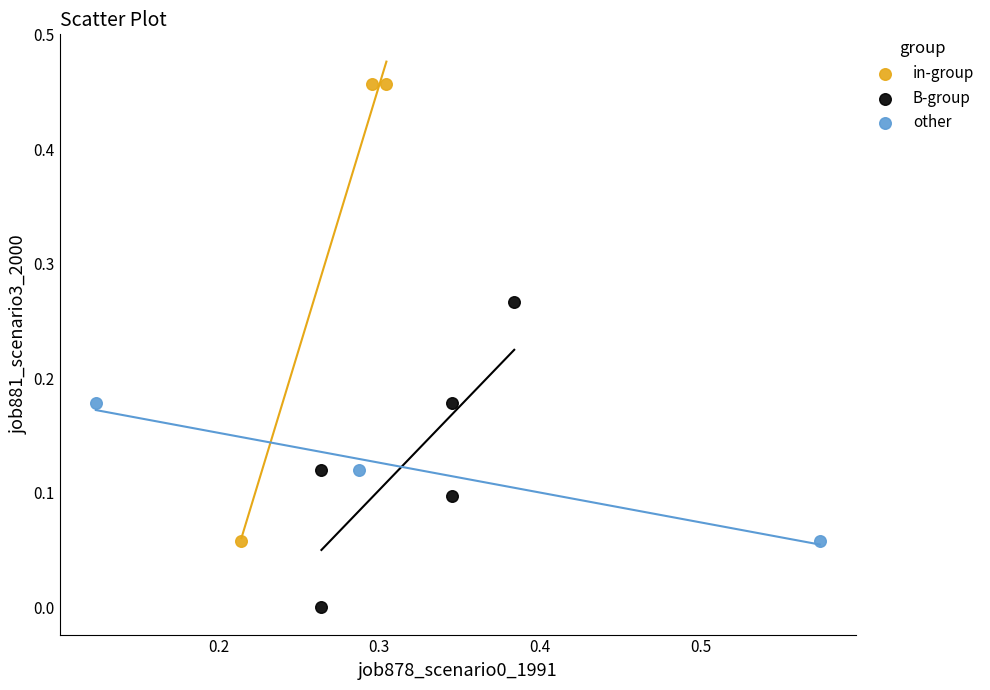

Which series reaches the minimum Y coordinate?

B-group